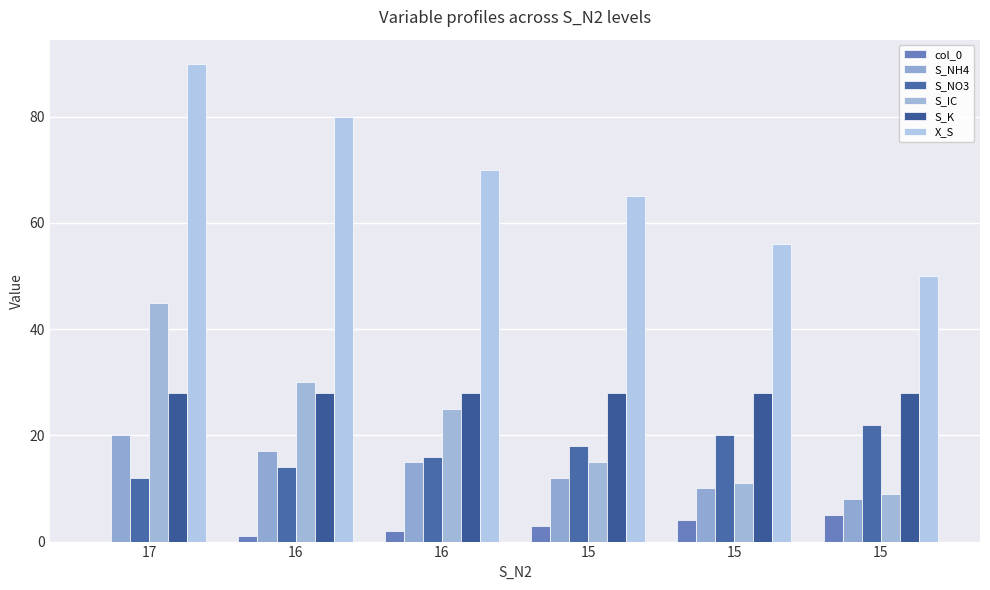

Reading left to right, extract all data points from this chart.

col_0: 17=0	16=1	16=2	15=3	15=4	15=5
S_NH4: 17=20	16=17	16=15	15=12	15=10	15=8
S_NO3: 17=12	16=14	16=16	15=18	15=20	15=22
S_IC: 17=45	16=30	16=25	15=15	15=11	15=9
S_K: 17=28	16=28	16=28	15=28	15=28	15=28
X_S: 17=90	16=80	16=70	15=65	15=56	15=50